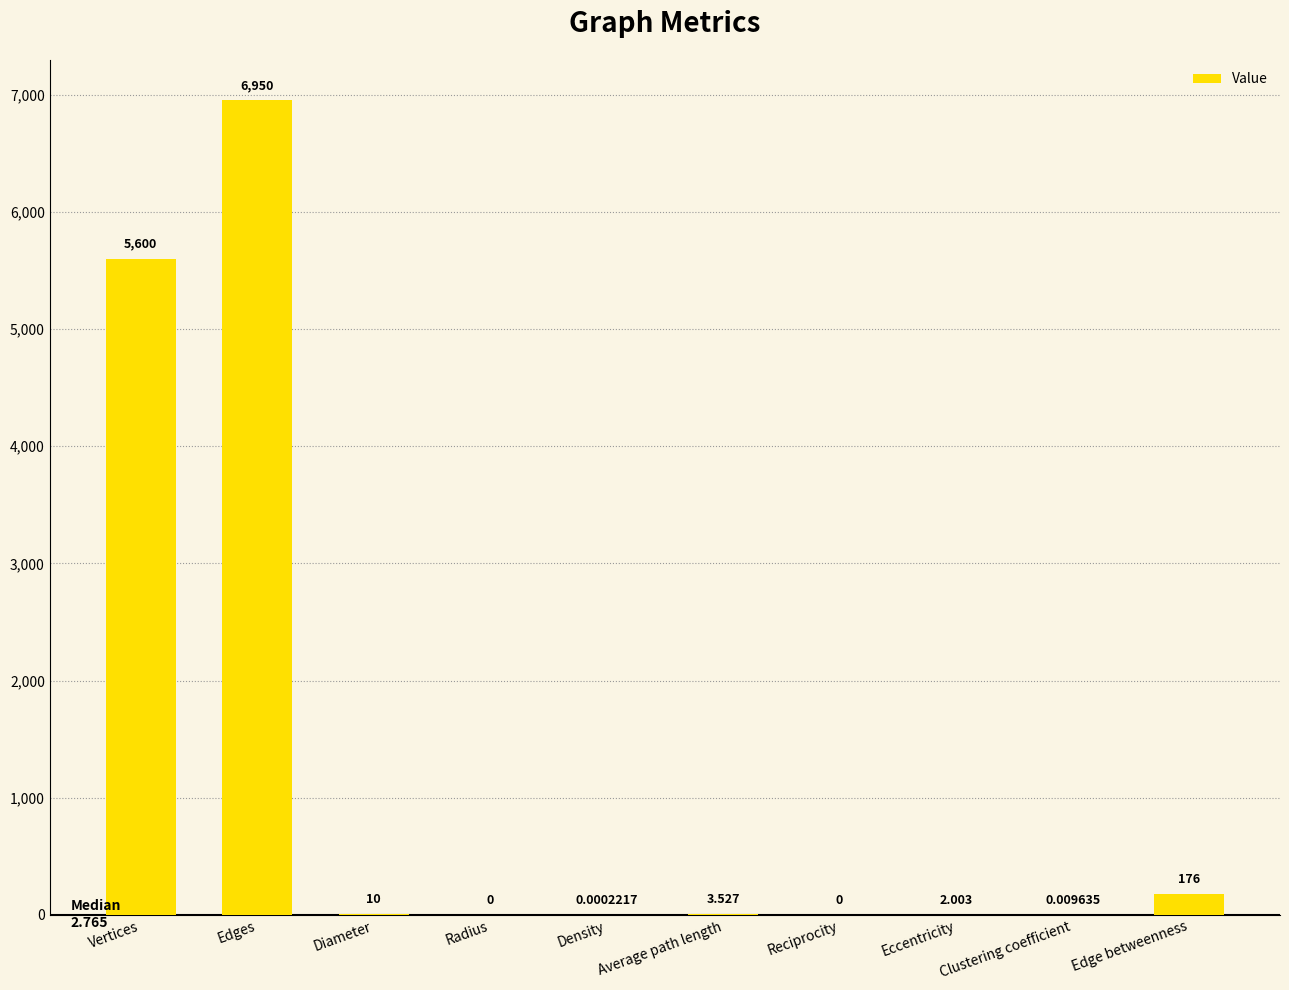

Does the chart contain stacked bars?

No